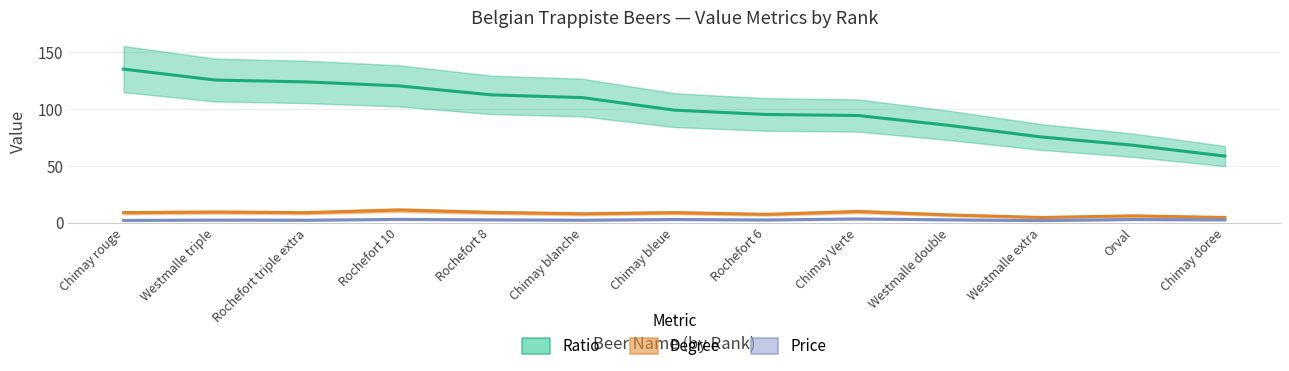

What is the difference between the maximum and second lowest values in the Degree series?

6.5